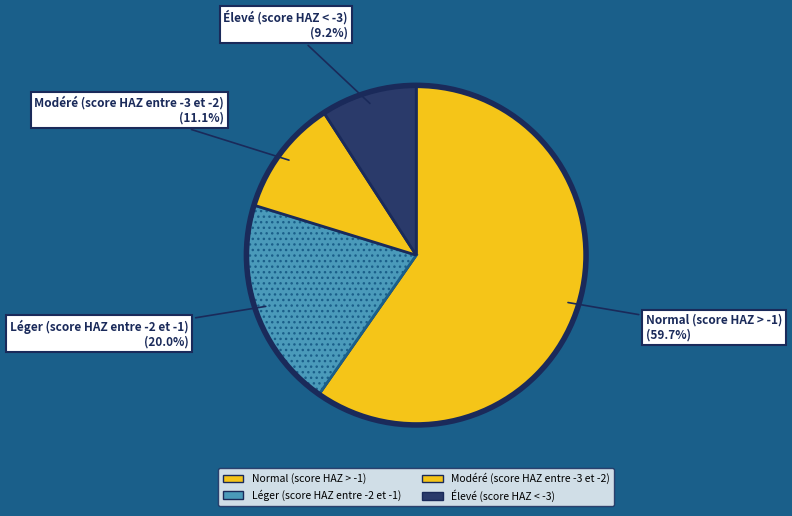

How many slices are in this pie chart?

4